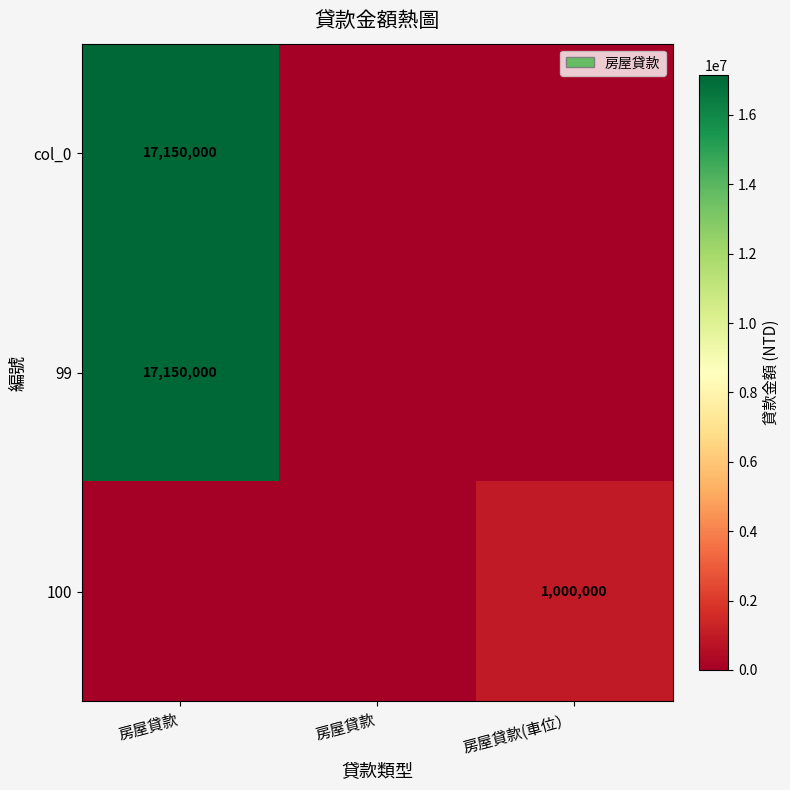

Which category has the highest value in the 99 series?

房屋貸款